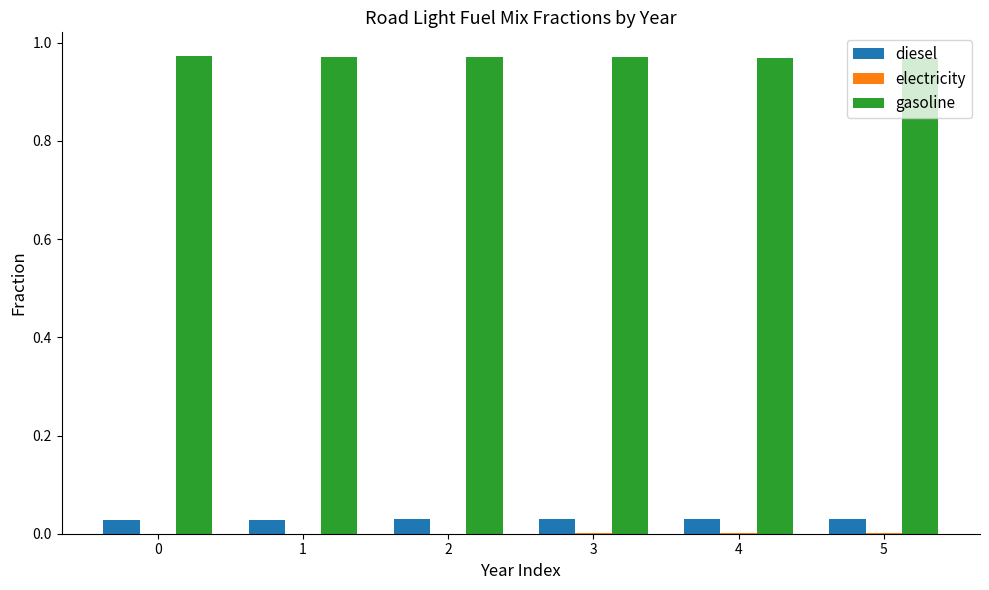

Which series has the largest total across all categories?

gasoline